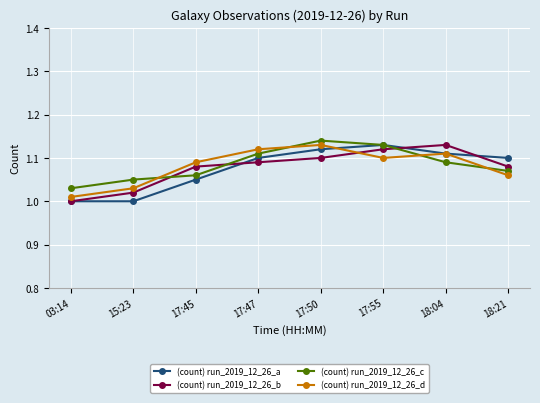

Is it true that (count) run_2019_12_26_c equals 1.1 at 18:21?

True